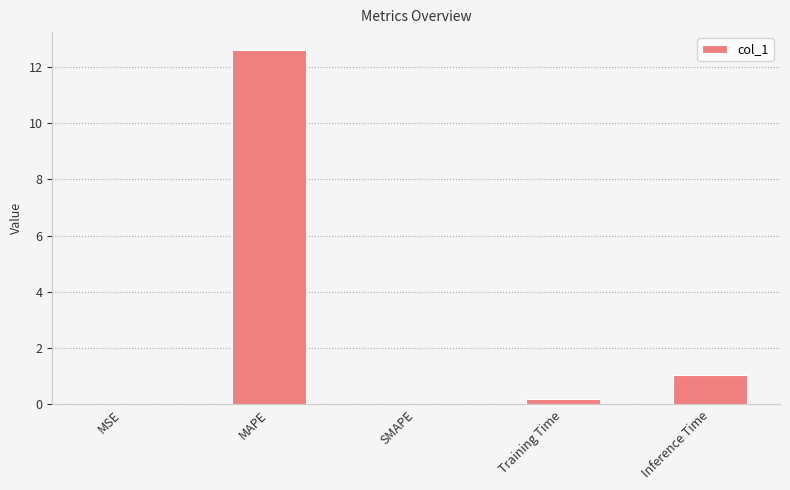

The chart shows a value of 0.0 at MSE. True or false?

True